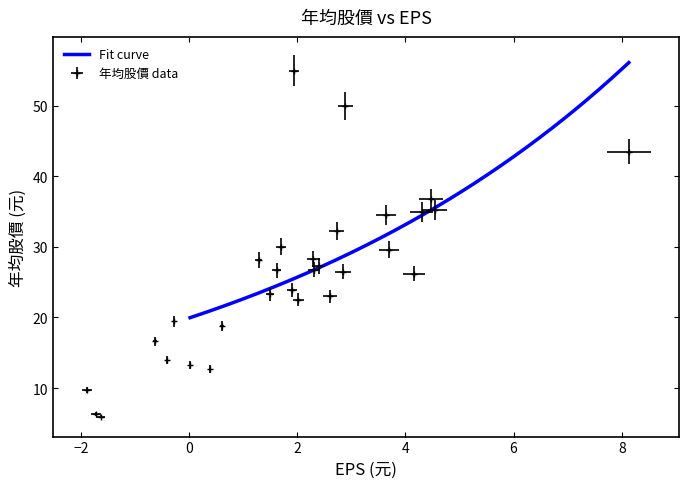

How many data points are less than 26?

13